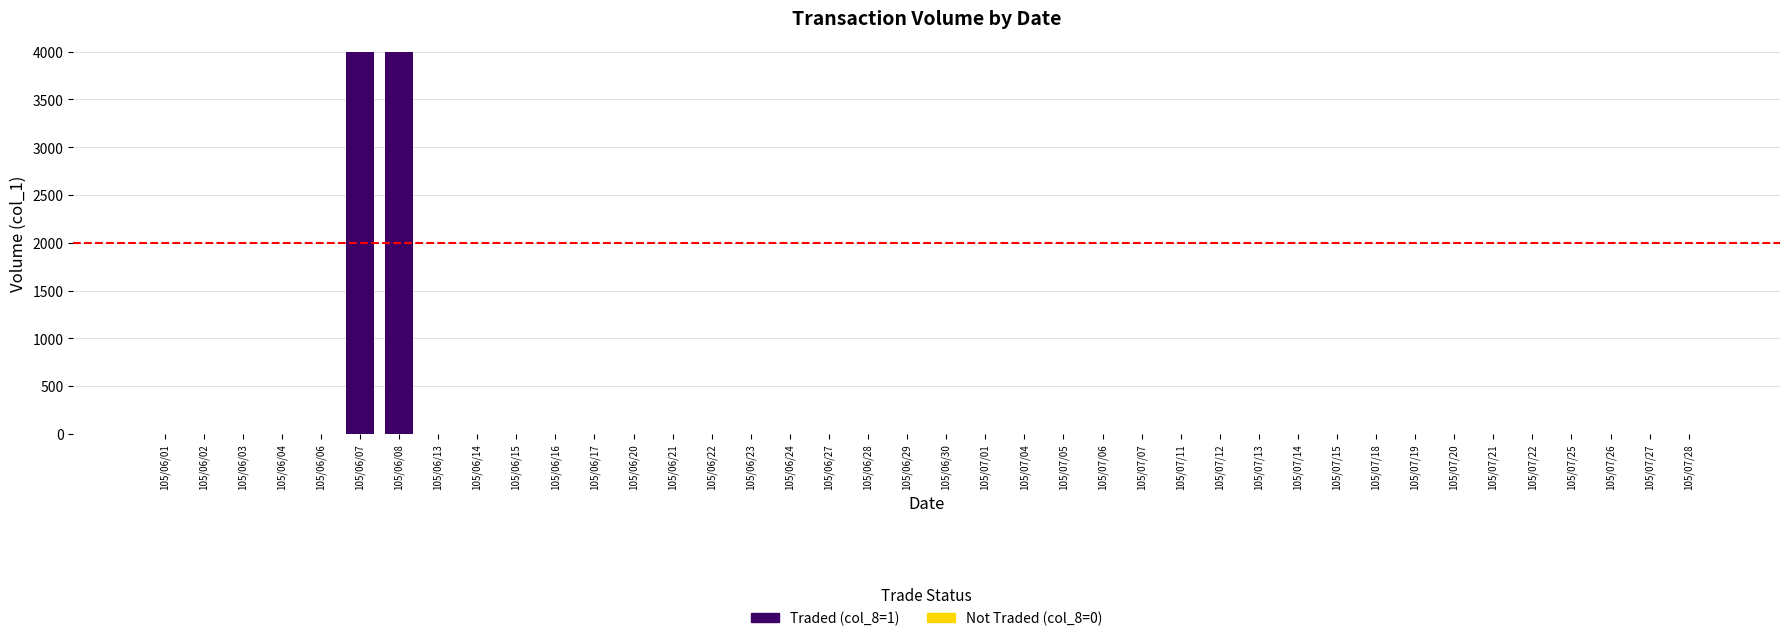

How many categories are shown in the chart?

40